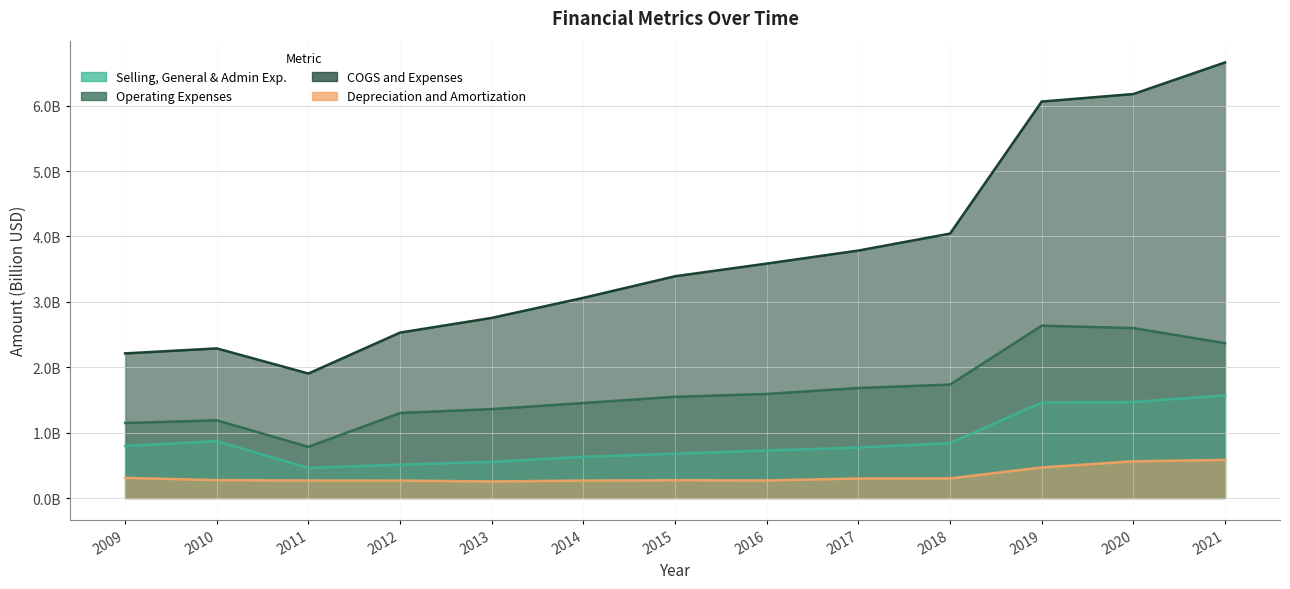

True or false: Operating Expenses has a value of 2.5 at 2016.

False